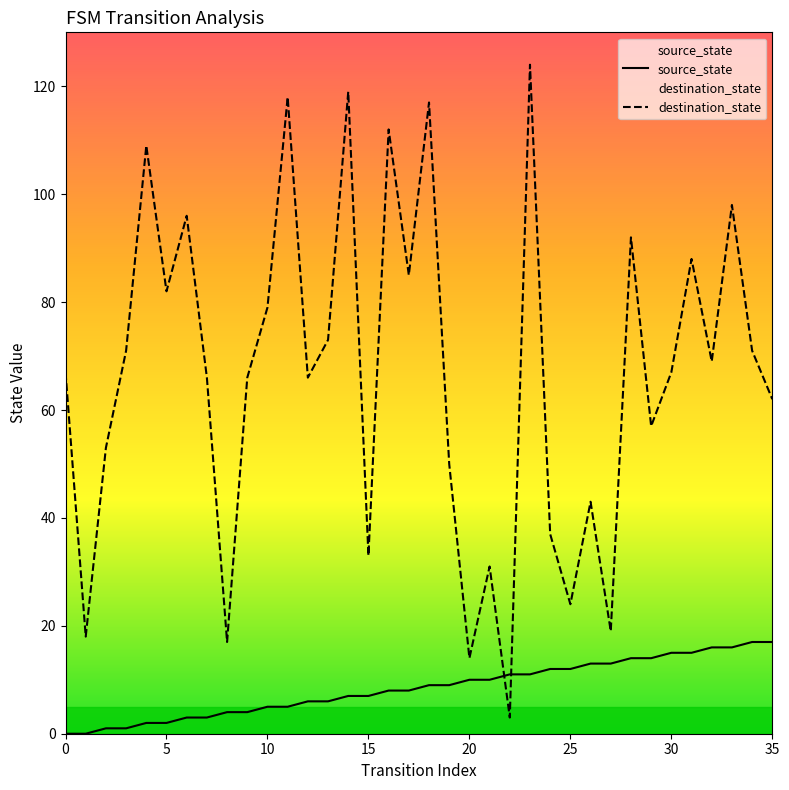

What value does the destination_state series have at 30, to the nearest 10?

70